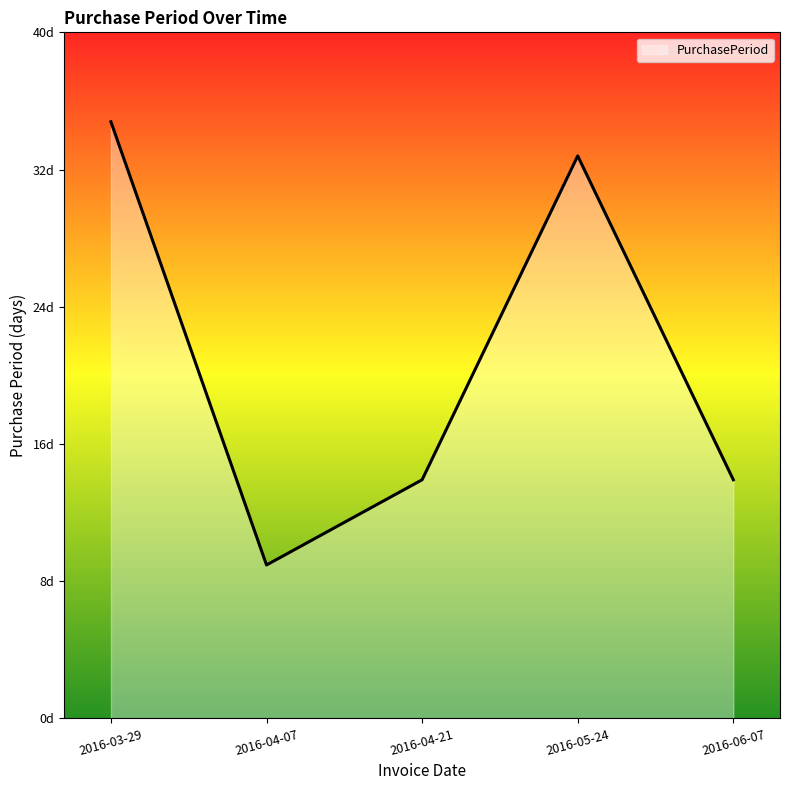

True or false: there are more than 0 points higher than both neighbors.

True